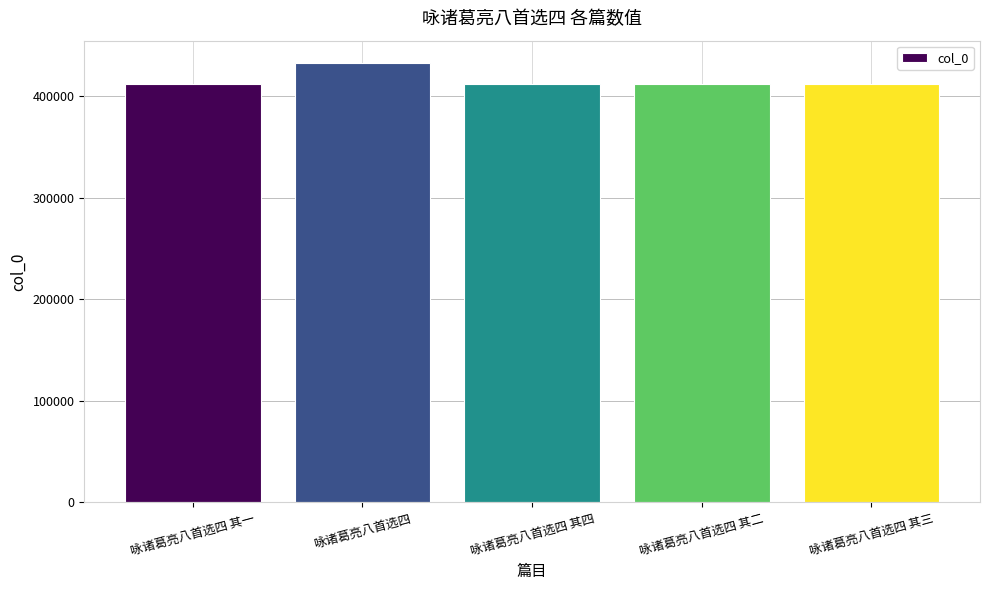

Between 咏诸葛亮八首选四 and 咏诸葛亮八首选四 其四, which is larger?

咏诸葛亮八首选四